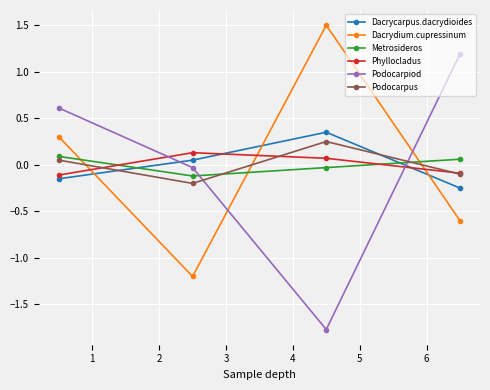

What is the maximum value shown in the chart?

1.5